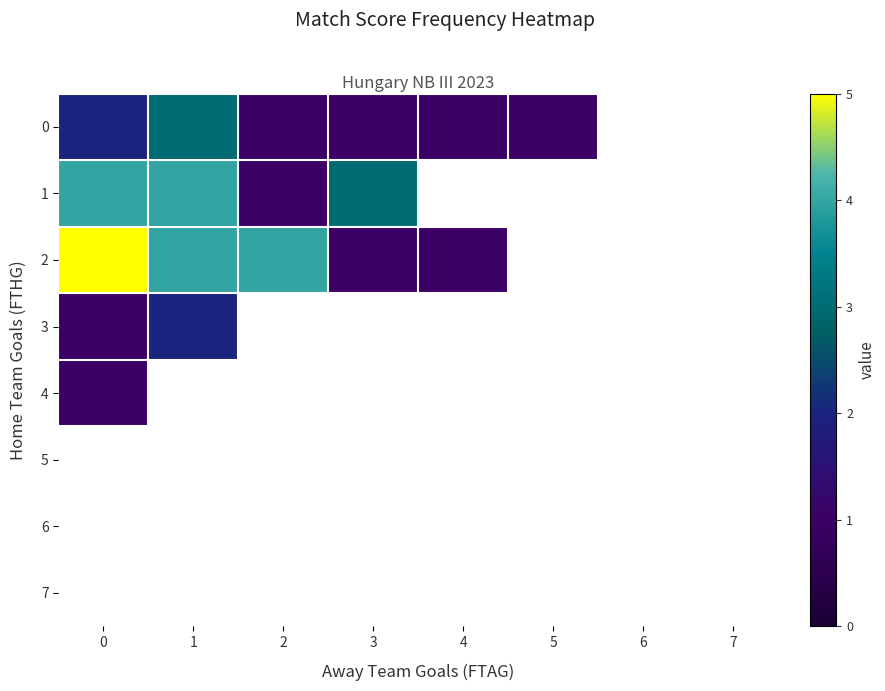

Which series has the largest range (max minus min)?

2